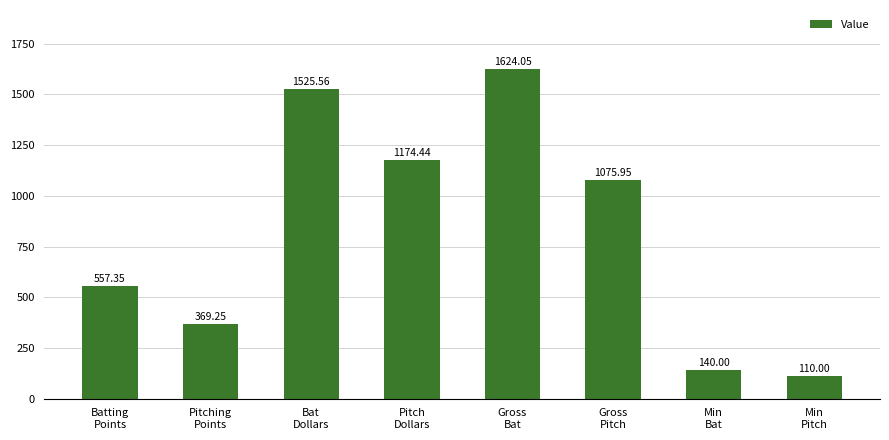

What is the label of the 3rd bar from the right?

Gross
Pitch